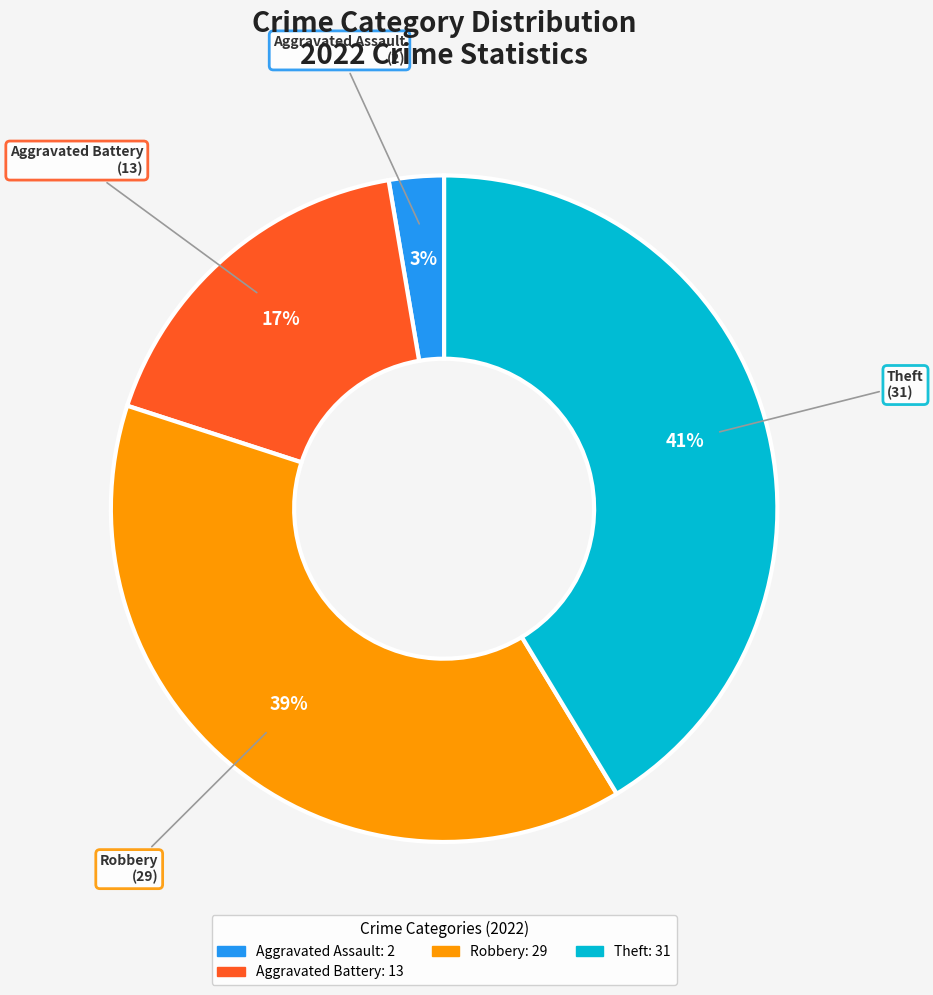

To the nearest percent, what is the average slice percentage?

25%